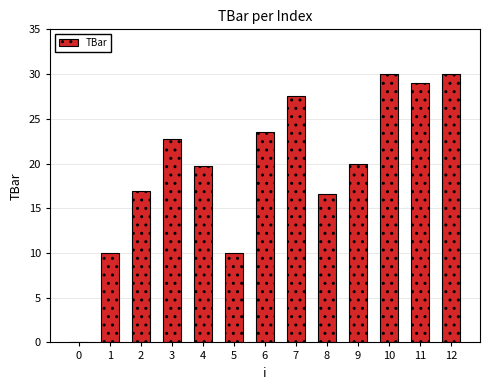

Reading right to left, what are all the values shown in this chart?

12=30.0	11=29.0	10=30.0	9=20.0	8=16.6	7=27.5	6=23.6	5=10.0	4=19.7	3=22.7	2=16.9	1=10.0	0=0.0